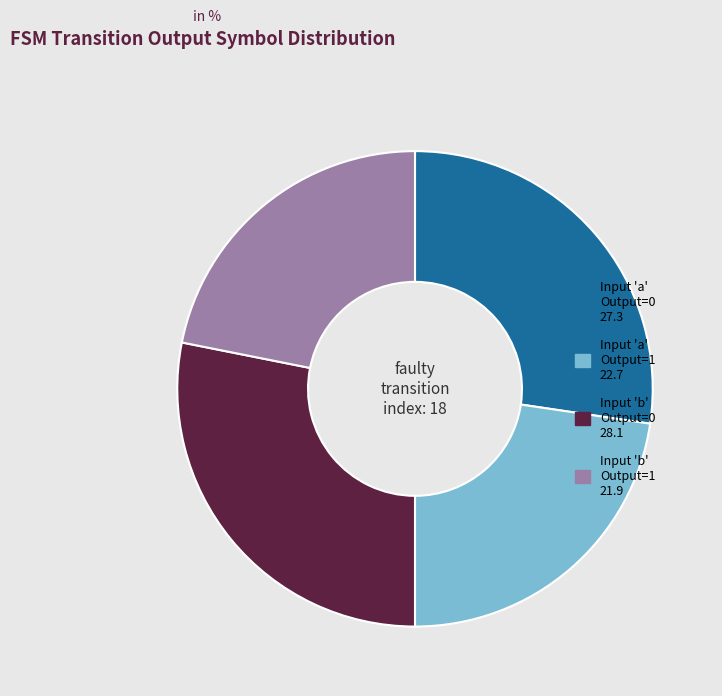

Is there any slice that represents more than half of the pie?

No